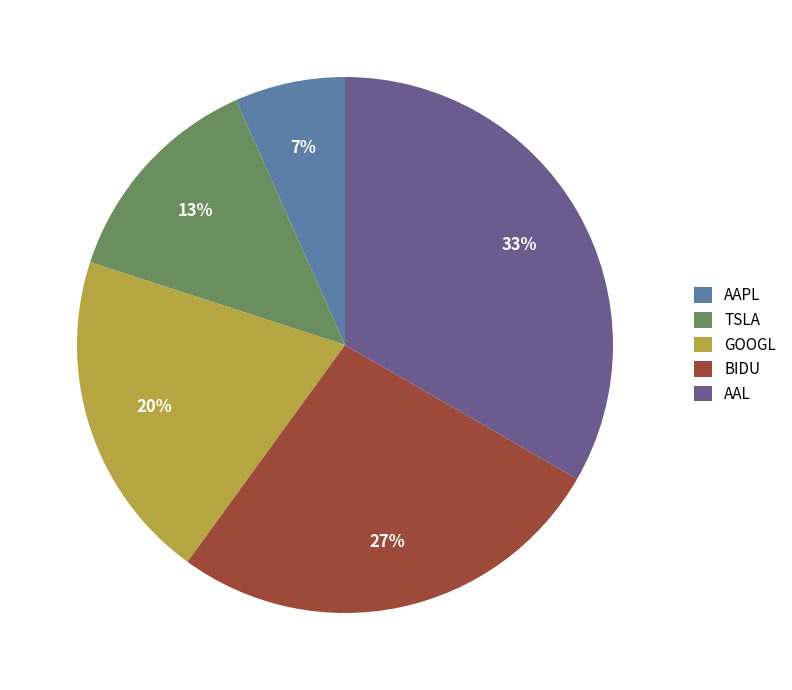

What is the smallest slice in the pie chart?

AAPL